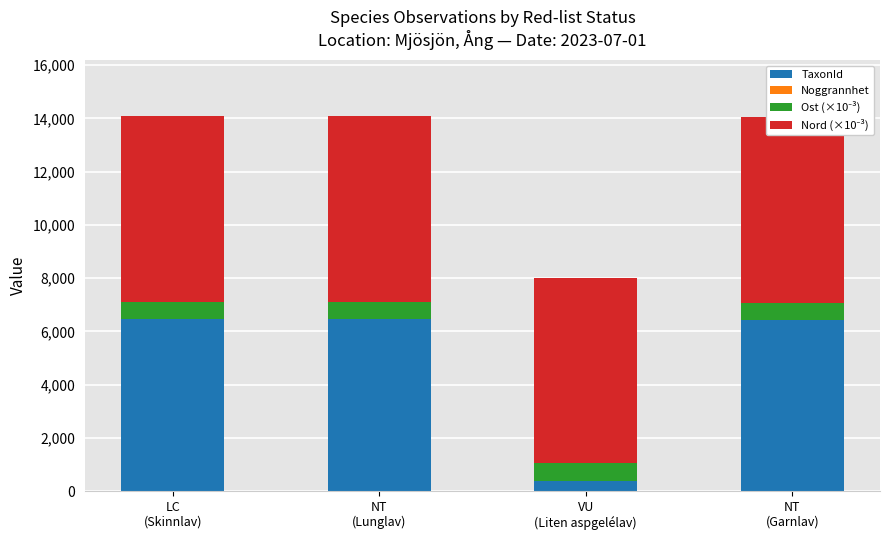

The Nord (×10⁻³) series shows 6962.5 at NT
(Garnlav). True or false?

True